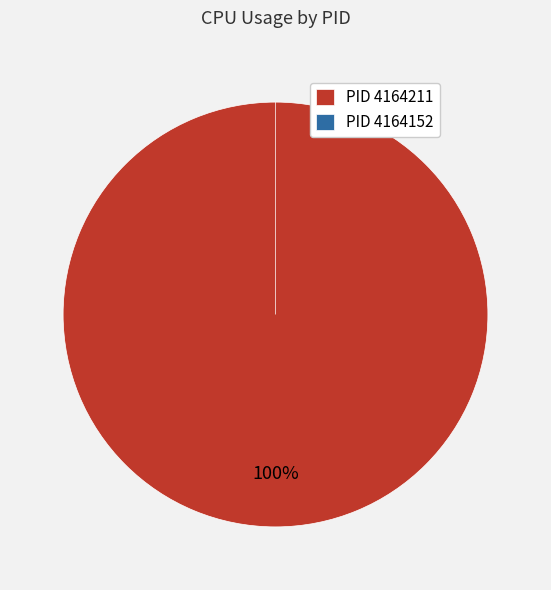

To the nearest percent, what is the average slice percentage?

50%